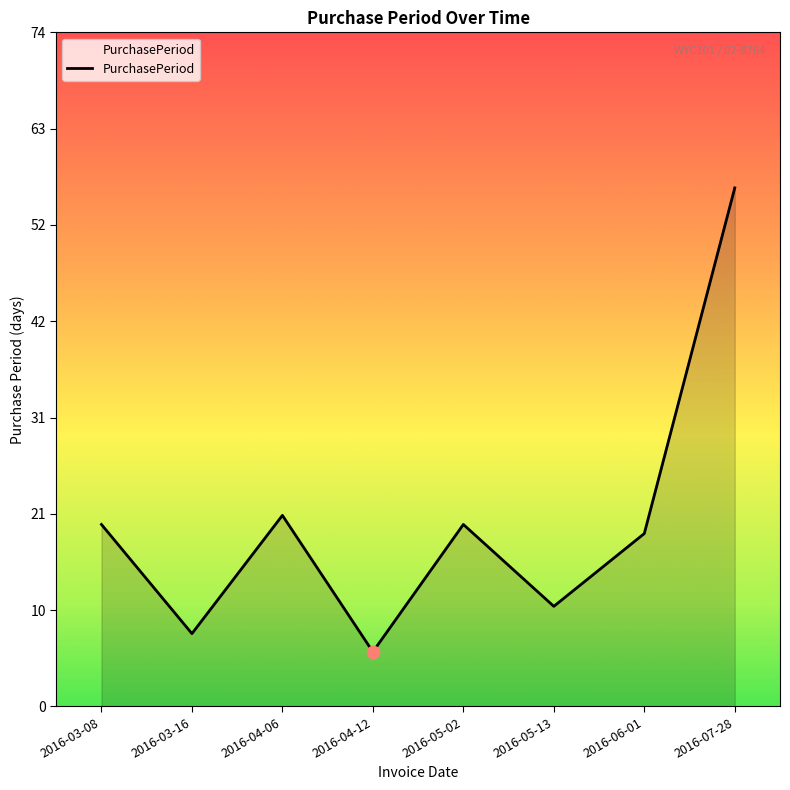

Is this an area chart (filled region under the line)?

Yes